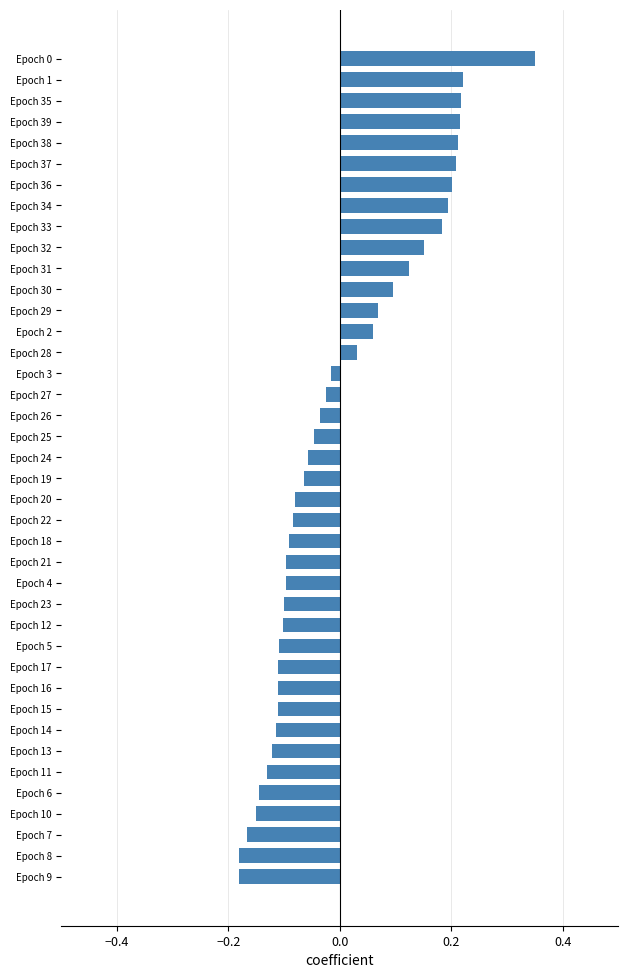

What is the difference between the maximum and minimum values?

0.5